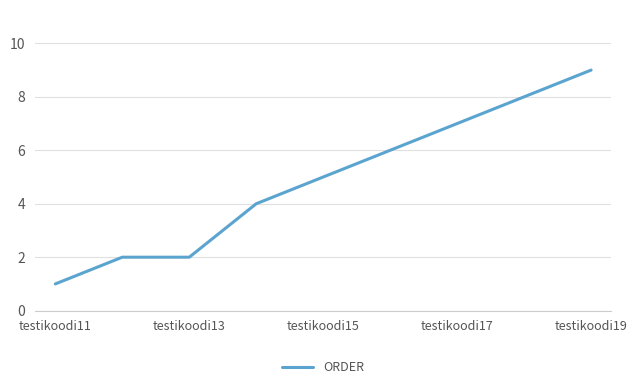

What is the greatest value displayed?

9